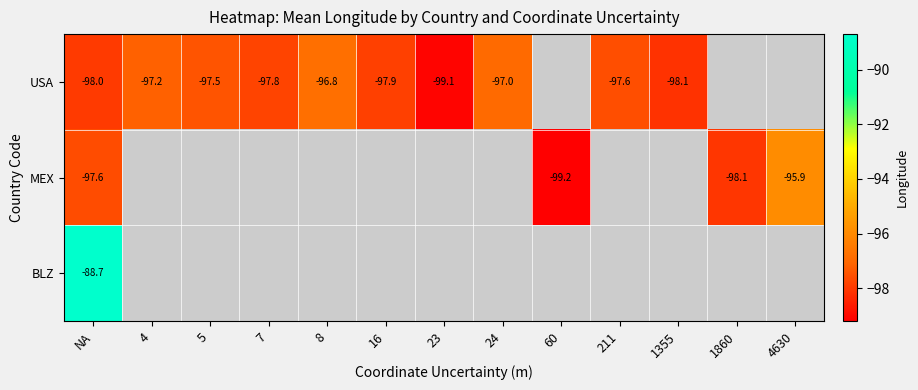

Is the value of USA at 5 greater than the value of MEX at 60?

Yes